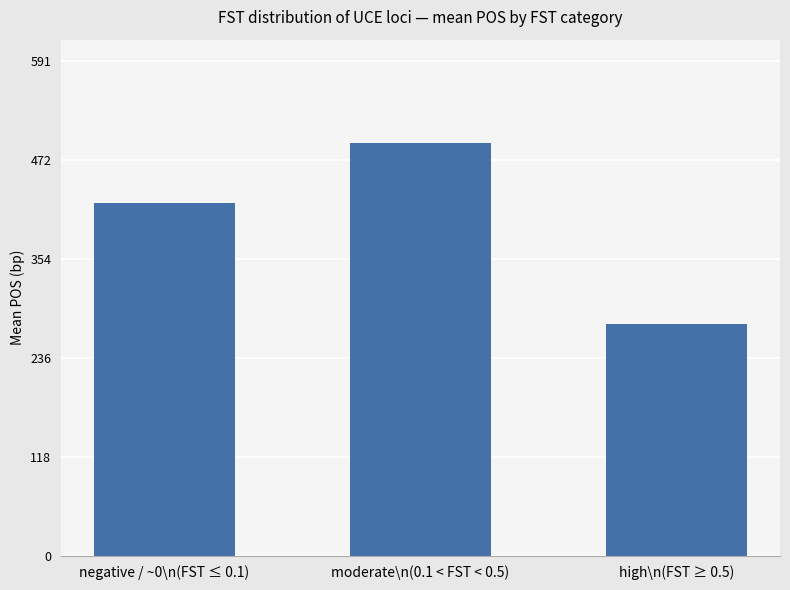

True or false: the data shows 186 at moderate\n(0.1 < FST < 0.5).

False